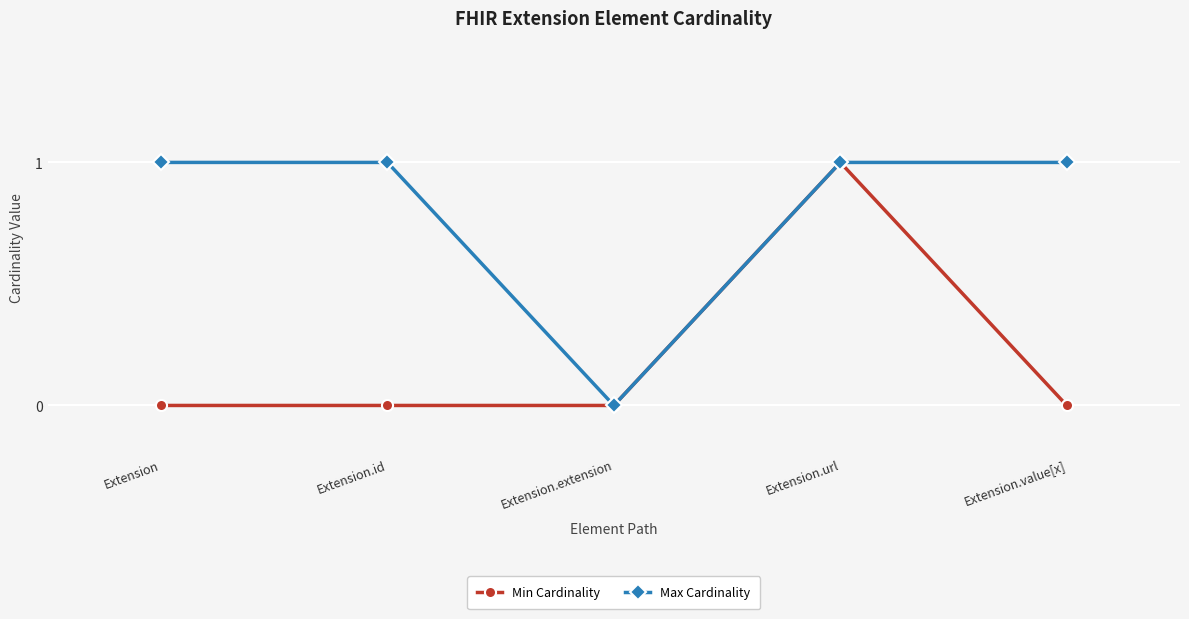

Rank the series at Extension.id from highest to lowest value.

Max Cardinality, Min Cardinality